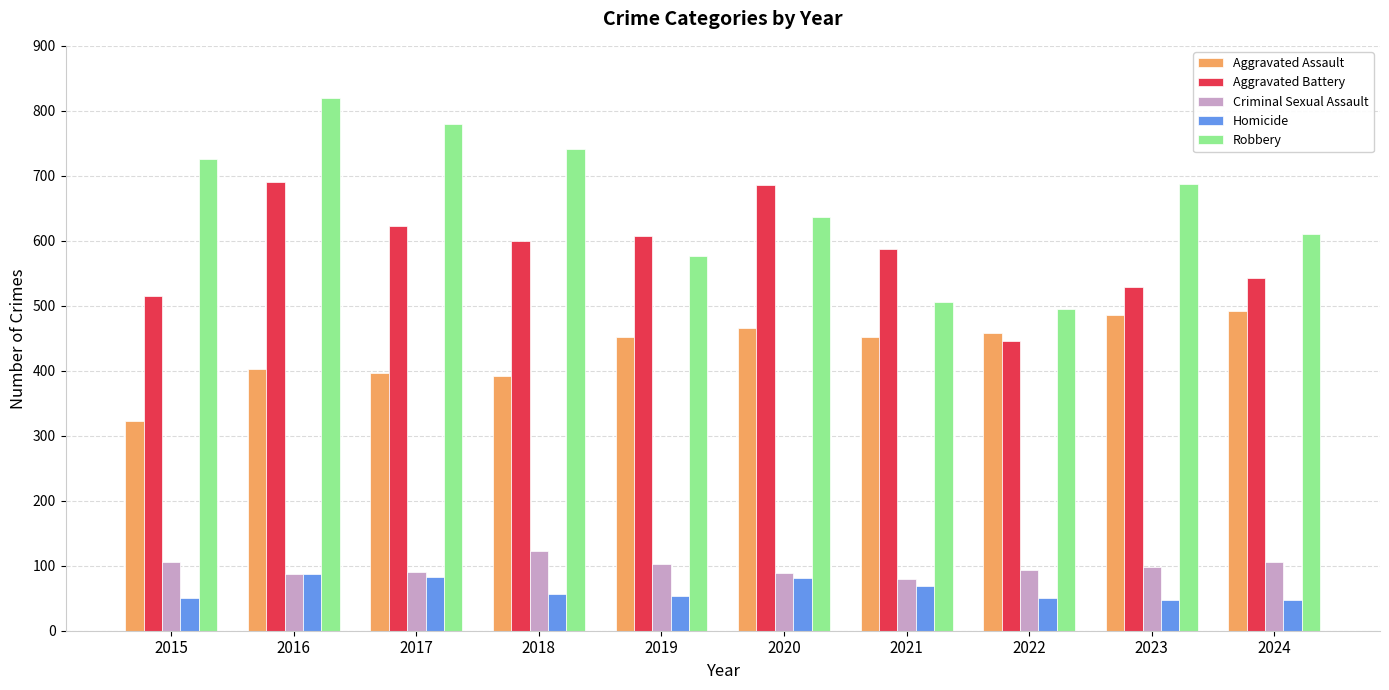

What is the value of the Homicide bar at the 5th from the left?

53